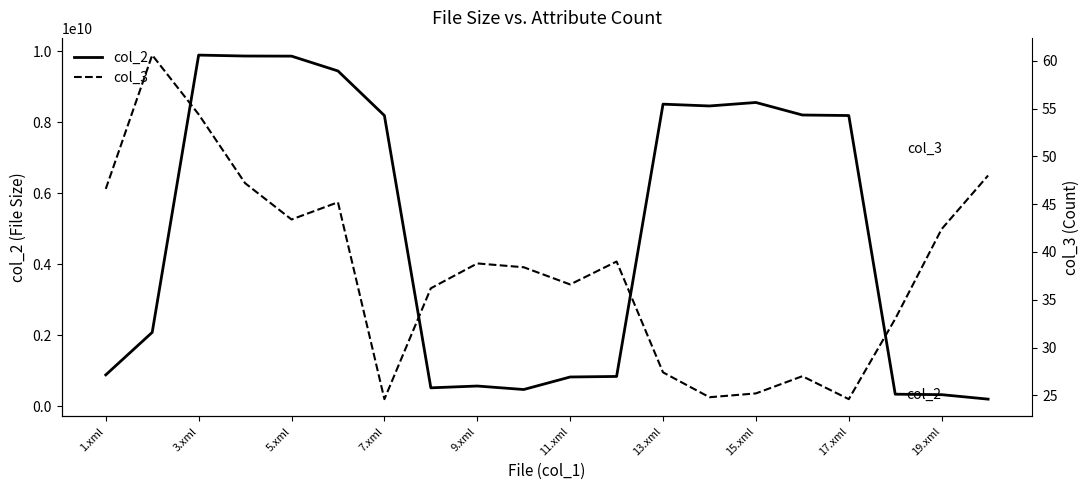

How many lines are shown in the chart?

2